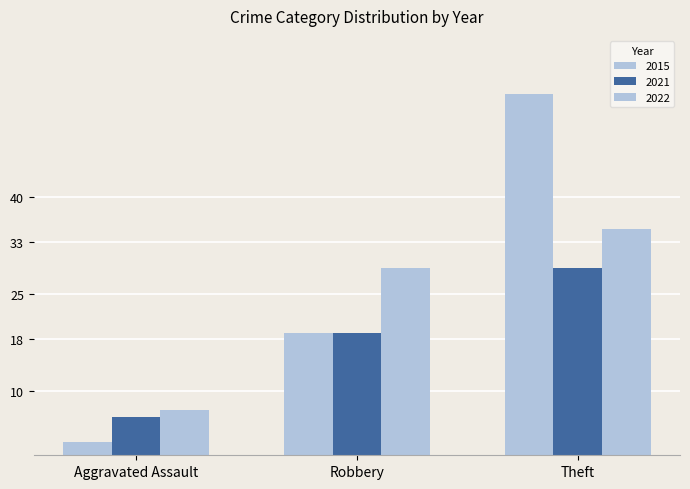

Count the number of data series in this chart.

3